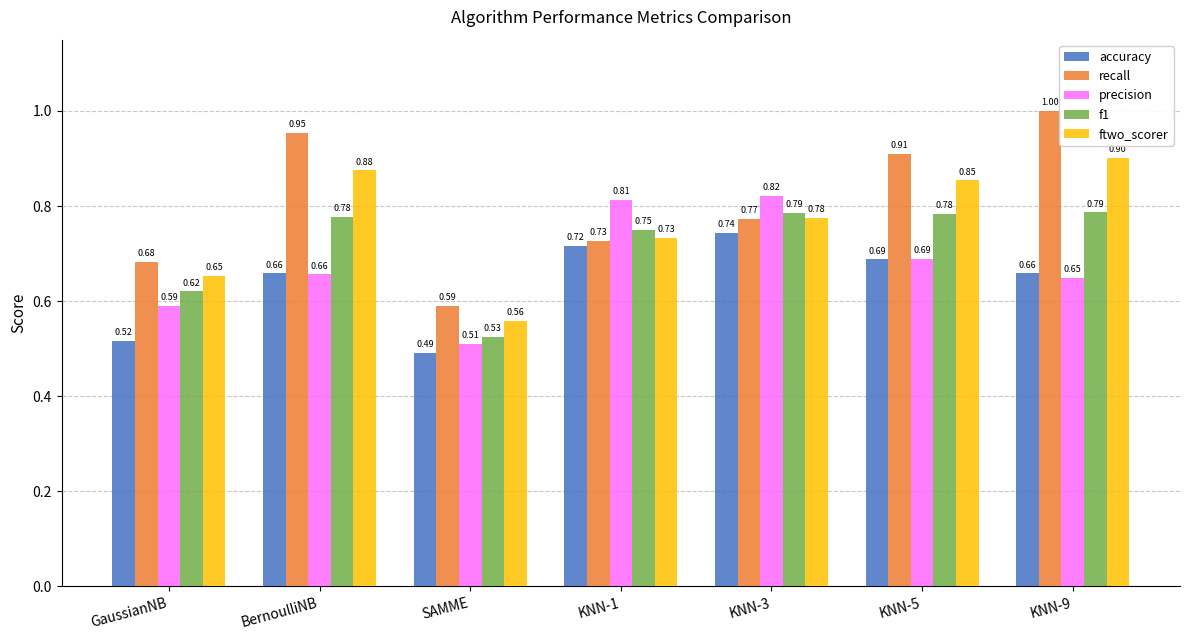

Which category has the lowest value in the f1 series?

SAMME